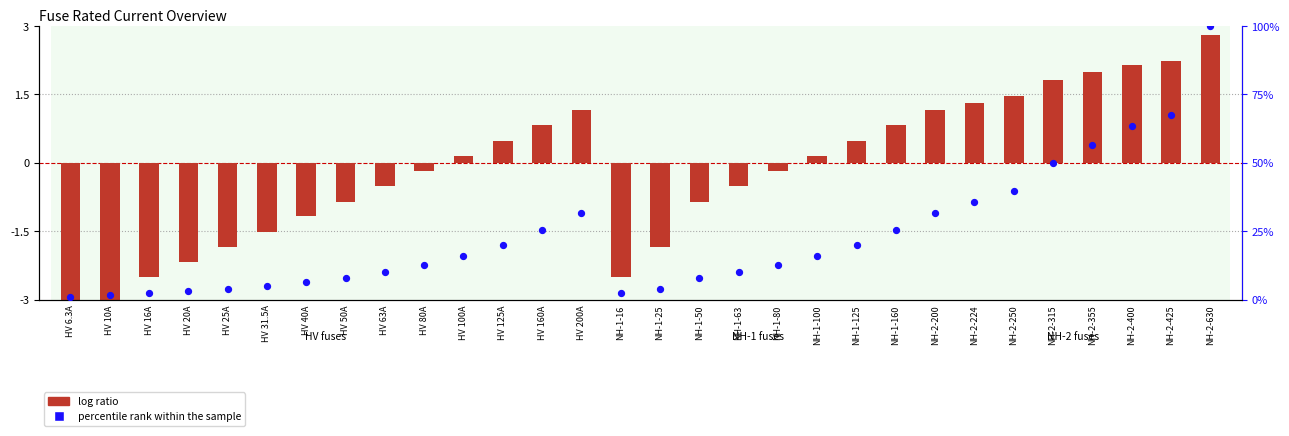

Which series has the largest total across all categories?

percentile rank within the sample